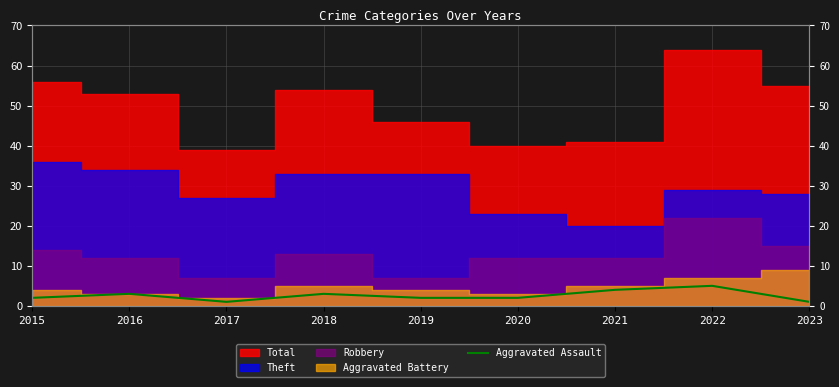

At which category does the data reach its first local peak?

2016